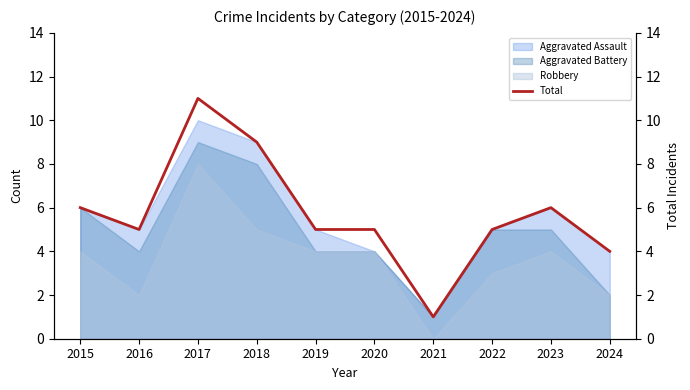

Which label corresponds to the largest value in the chart?

2017